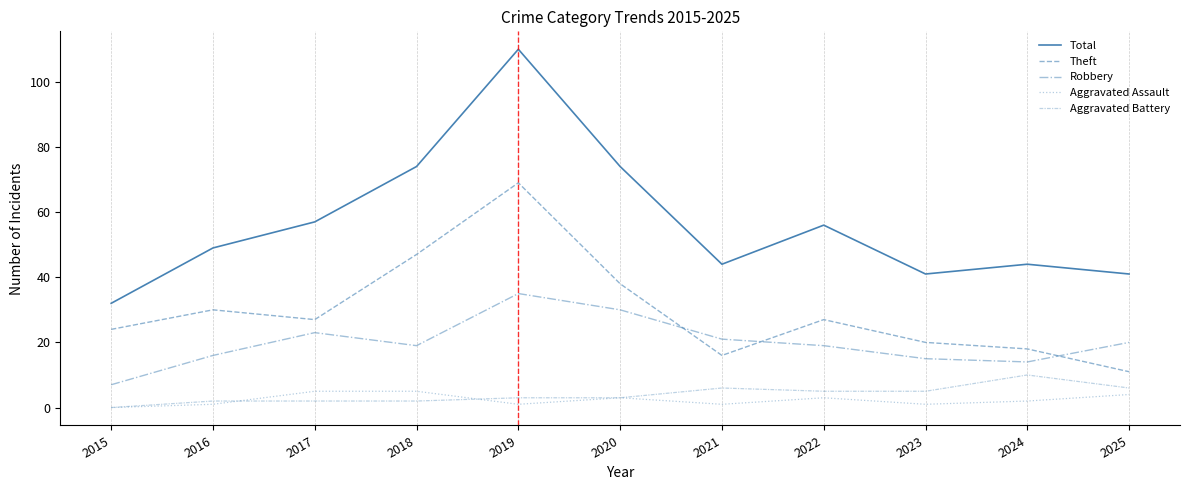

Does the chart display data point markers on the line(s)?

No